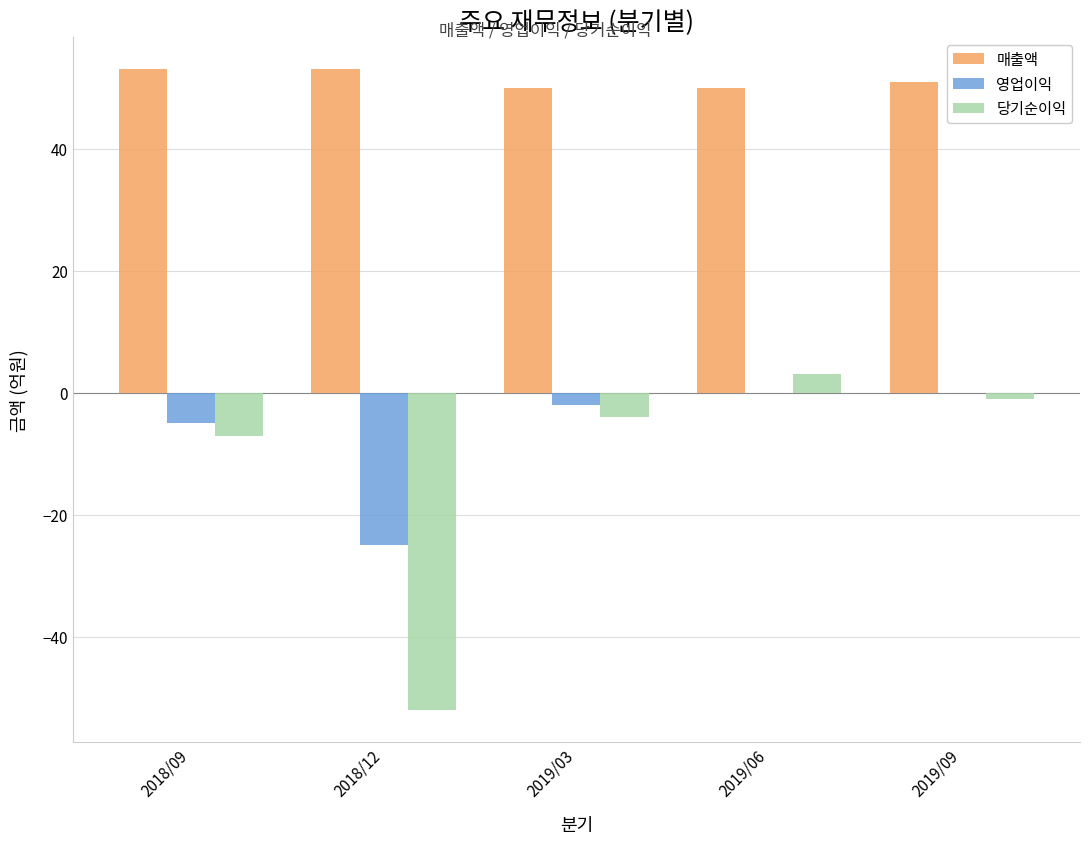

True or false: 매출액 has a value of 24 at 2019/06.

False